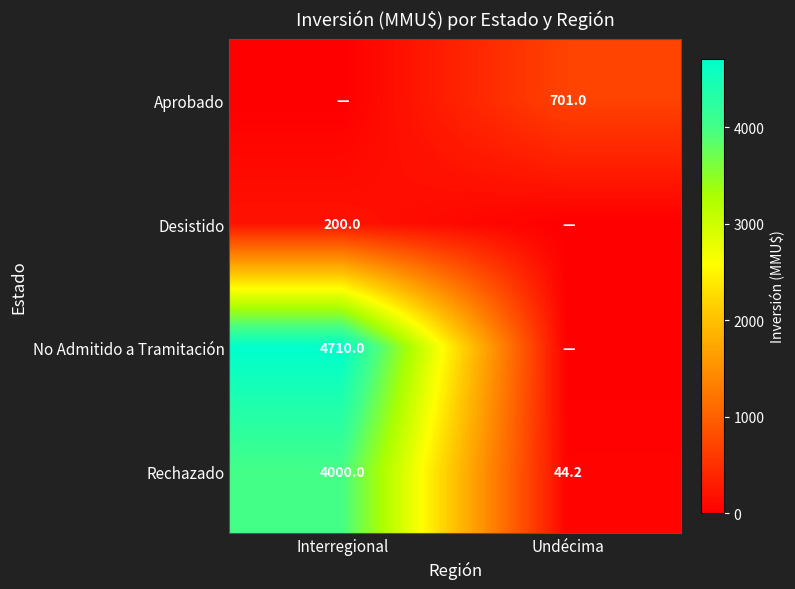

Which series has the largest total across all categories?

No Admitido a Tramitación